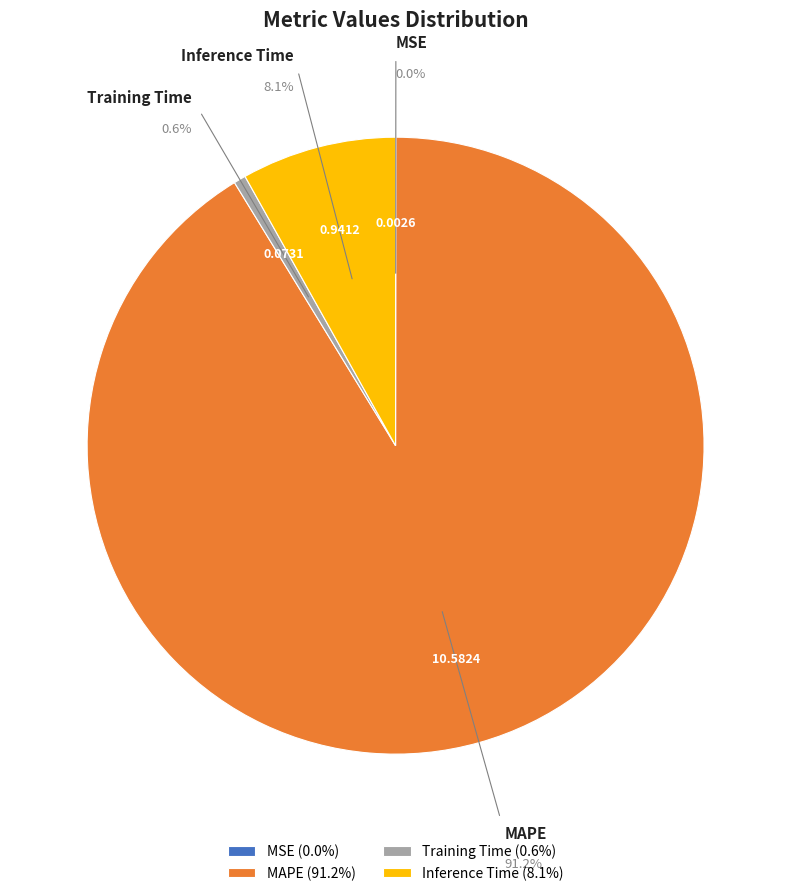

How much of the chart is everything except Training Time?

99.4%